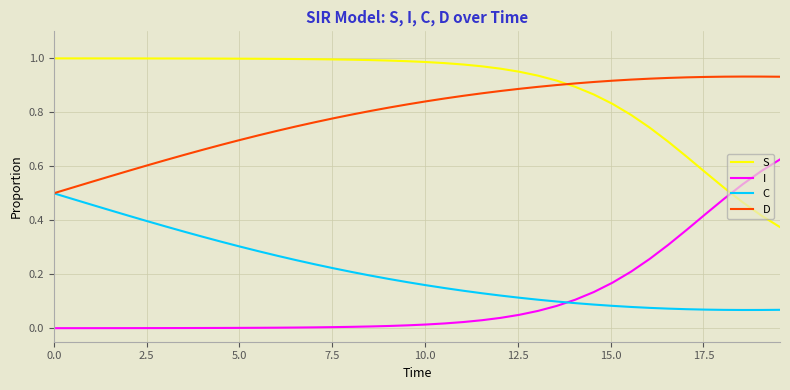

Rank the series by their maximum value, from lowest to highest.

C, I, D, S